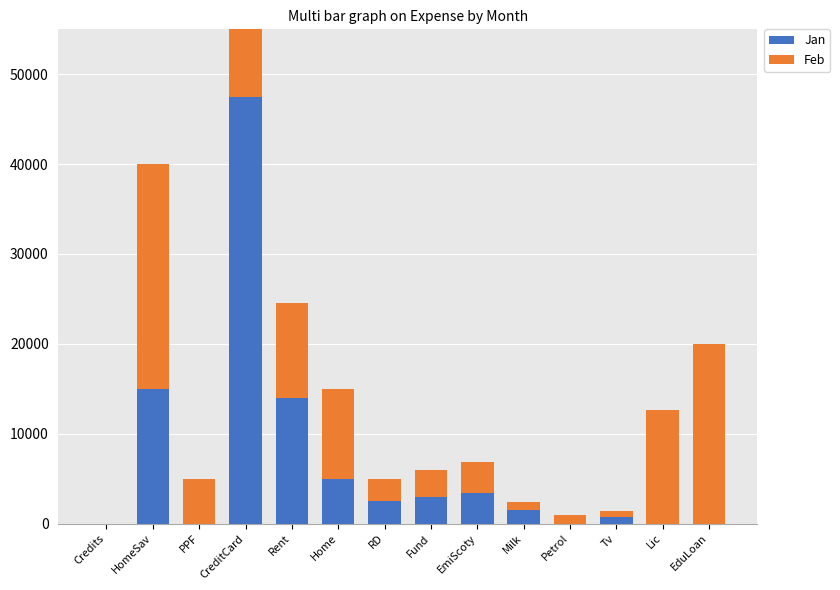

Reading right to left, what are all the values shown in this chart?

Jan: 0	0	680	0	1450	3407	3000	2500	5000	14000	47494	0	15000	0
Feb: 20000	12635	680	1000	1000	3407	3000	2500	10000	10525	20375	5000	25000	0